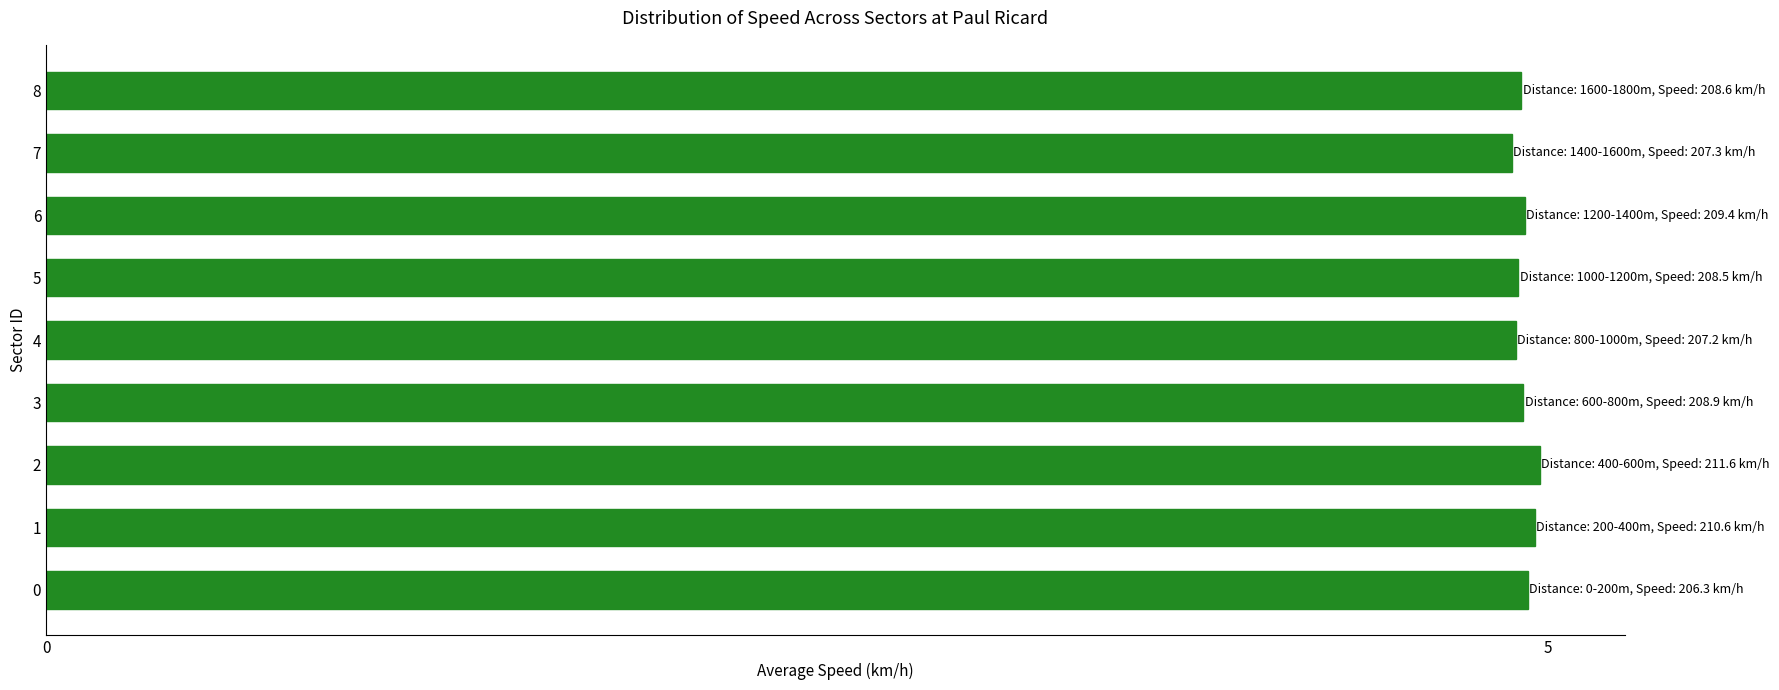

Does the chart contain any negative values?

No